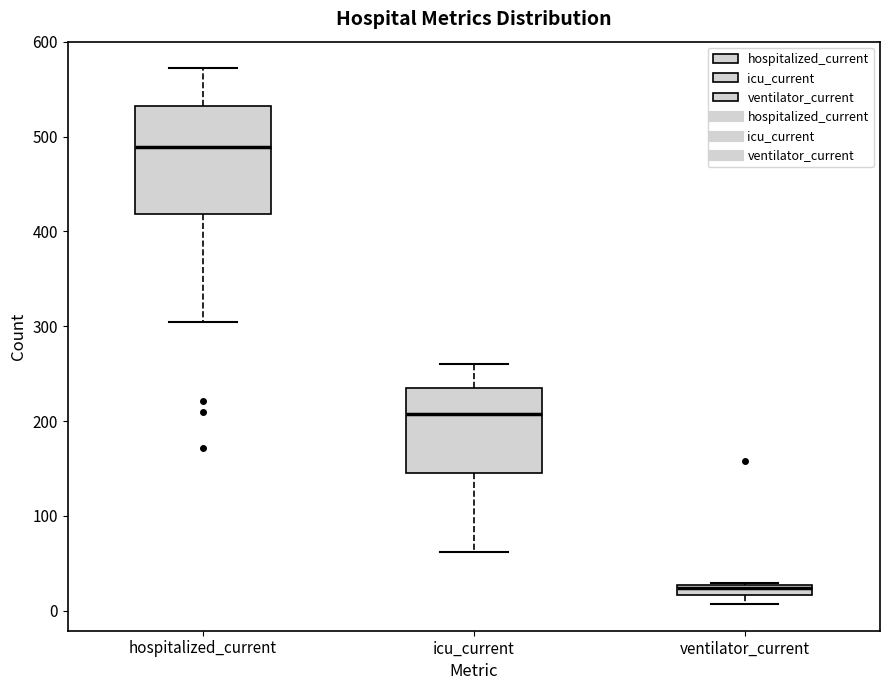

Which box is the tallest, from its lower edge to its upper edge?

hospitalized_current